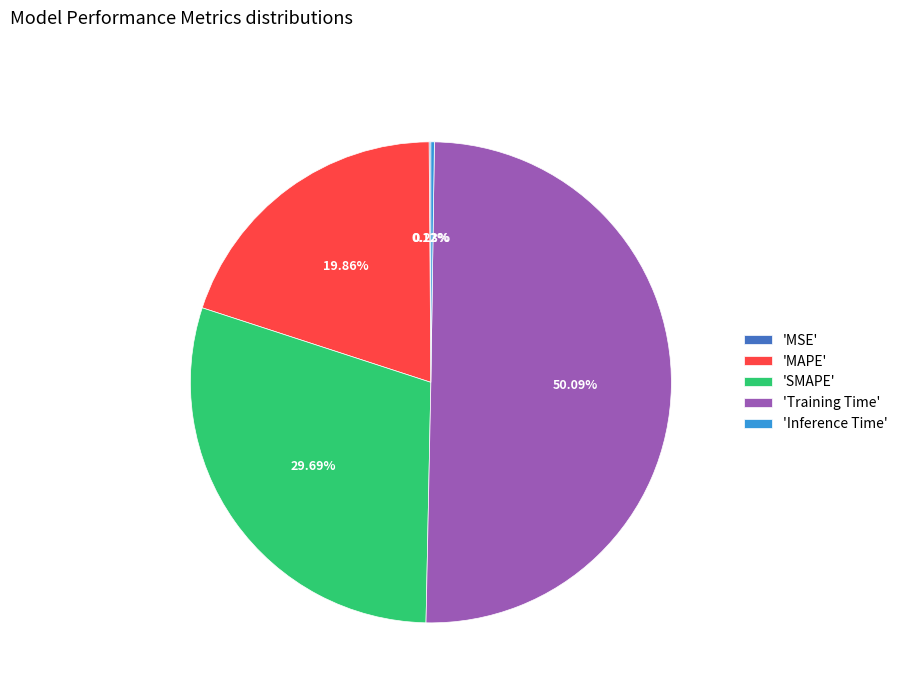

To the nearest percent, what is the average slice percentage?

20%